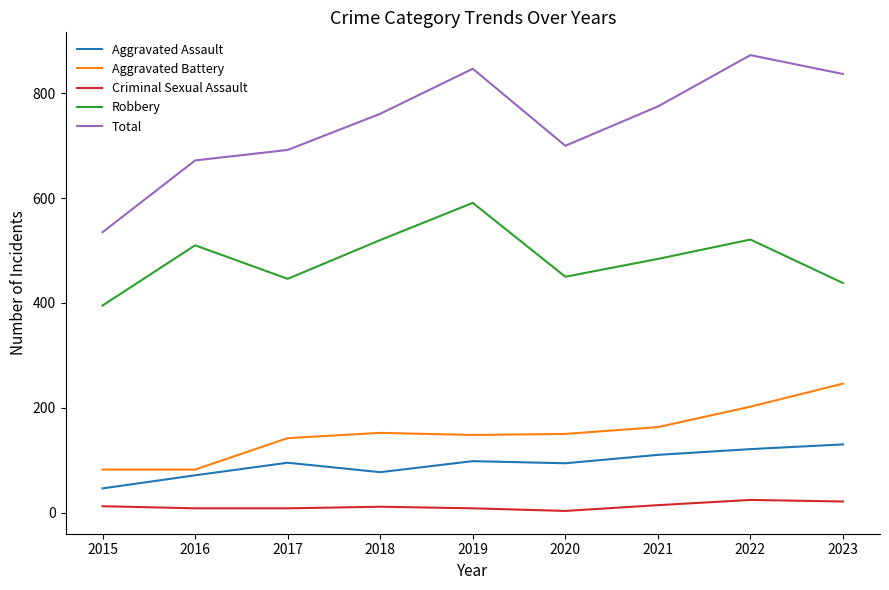

Is the value of Aggravated Assault at 2021 greater than the value of Aggravated Battery at 2020?

No